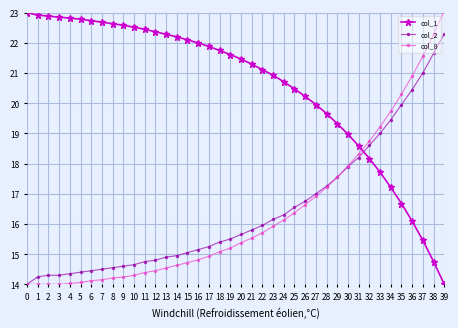

What is the difference between the highest and lowest values at 12?

7.9